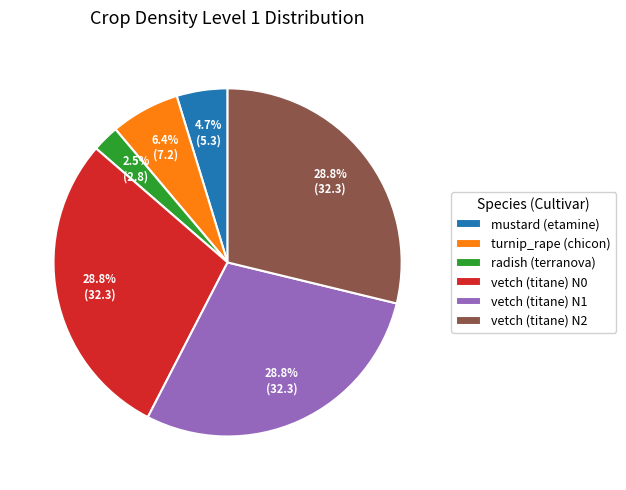

To the nearest percent, what is the difference between the largest and smallest slice percentages?

26%